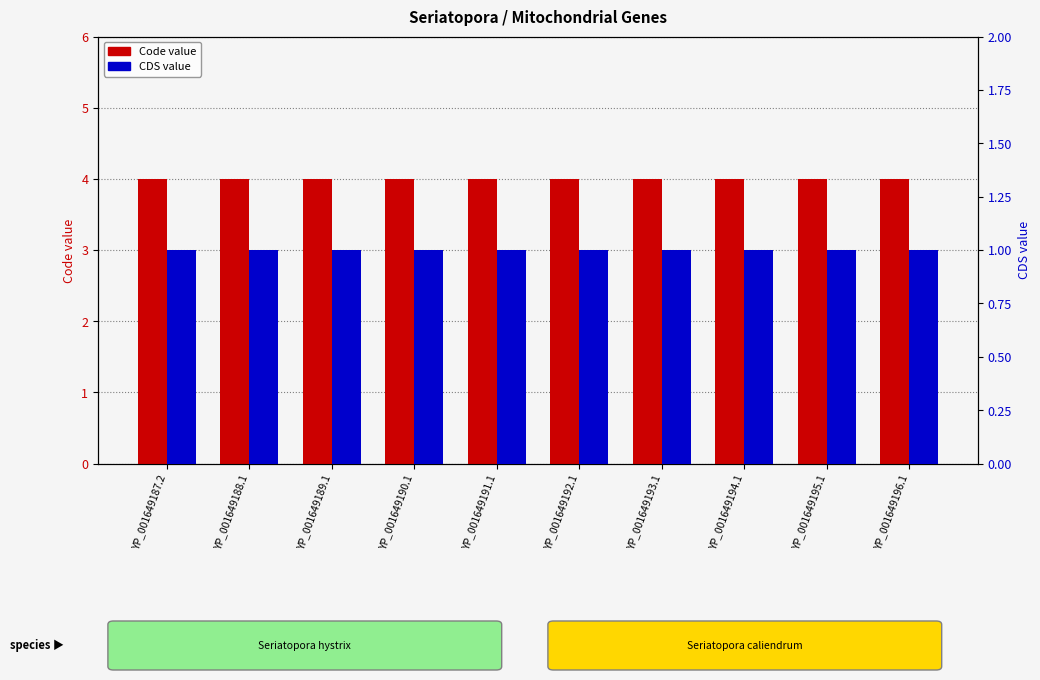

What is the spread (max minus min) of values at YP_001649190.1?

3